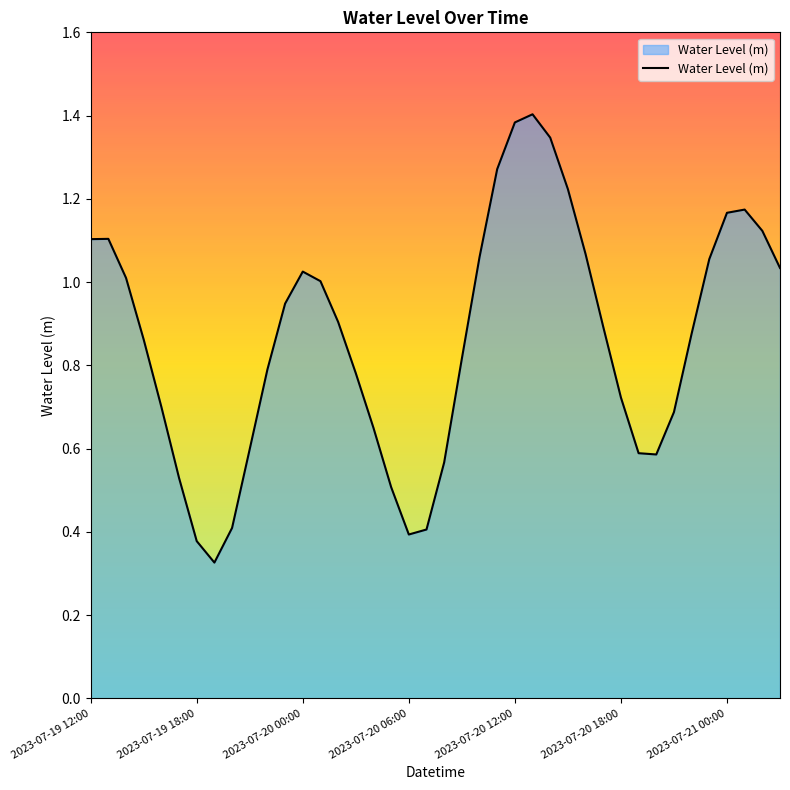

What is the smallest value displayed?

0.3